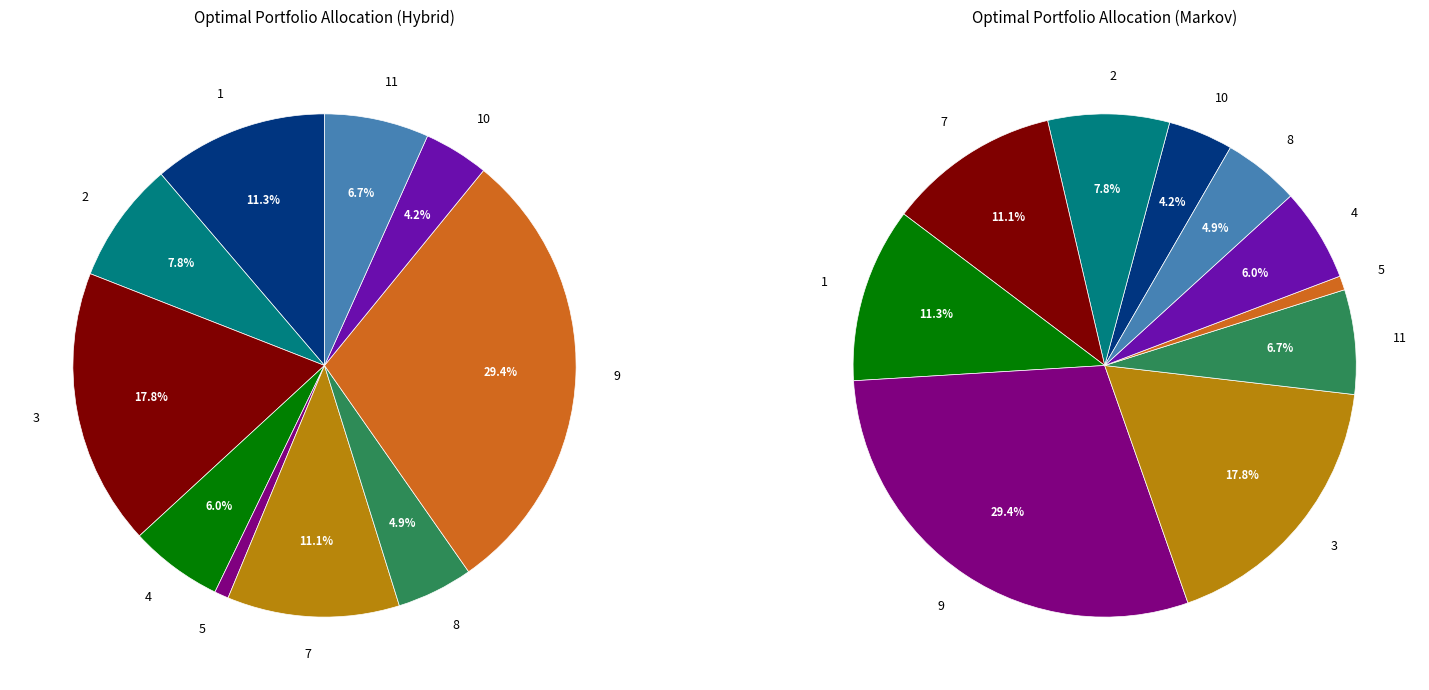

Which category has the biggest portion of the pie?

9